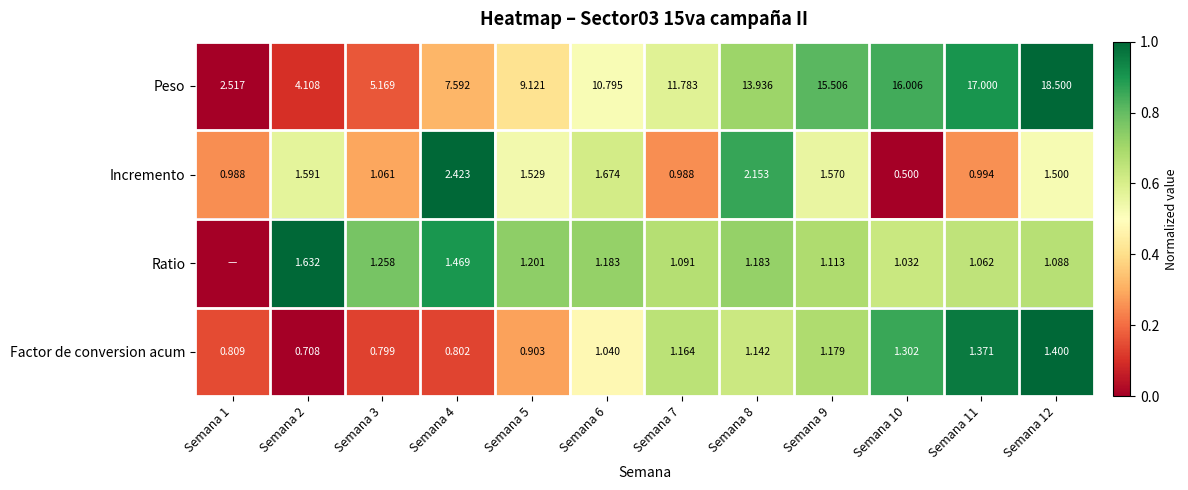

Rank the series at Semana 10 from lowest to highest value.

Incremento, Ratio, Factor de conversion acum, Peso